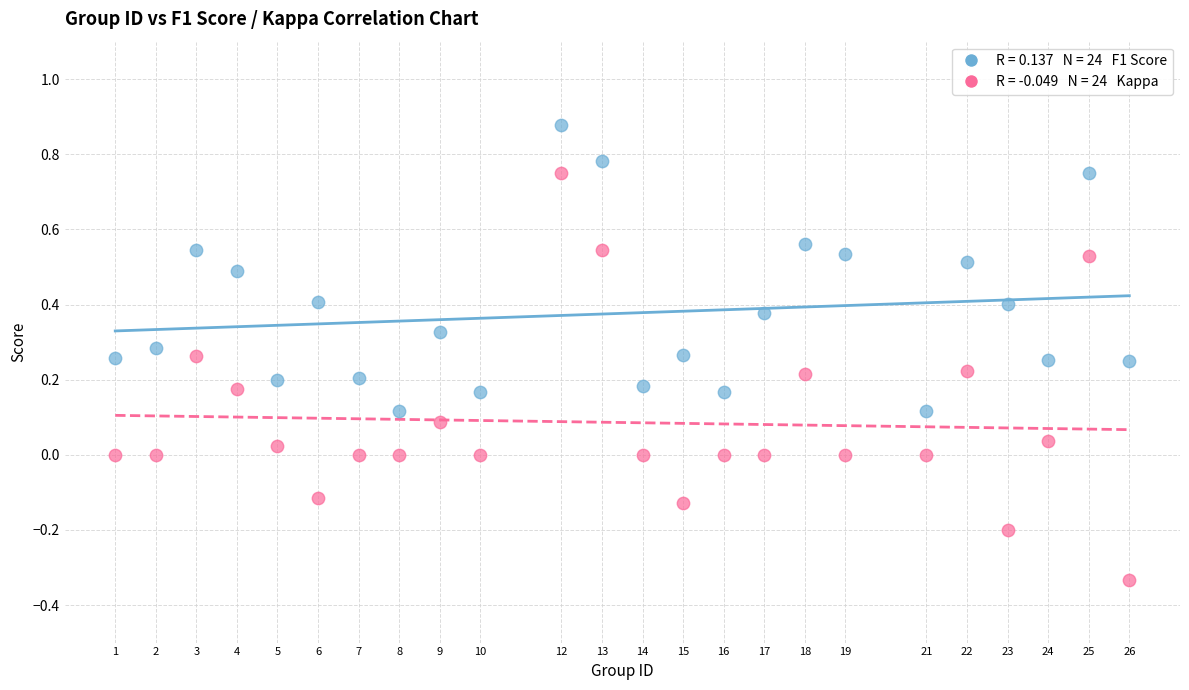

Across all data points, what is the range of X values (max minus min)?

25.0